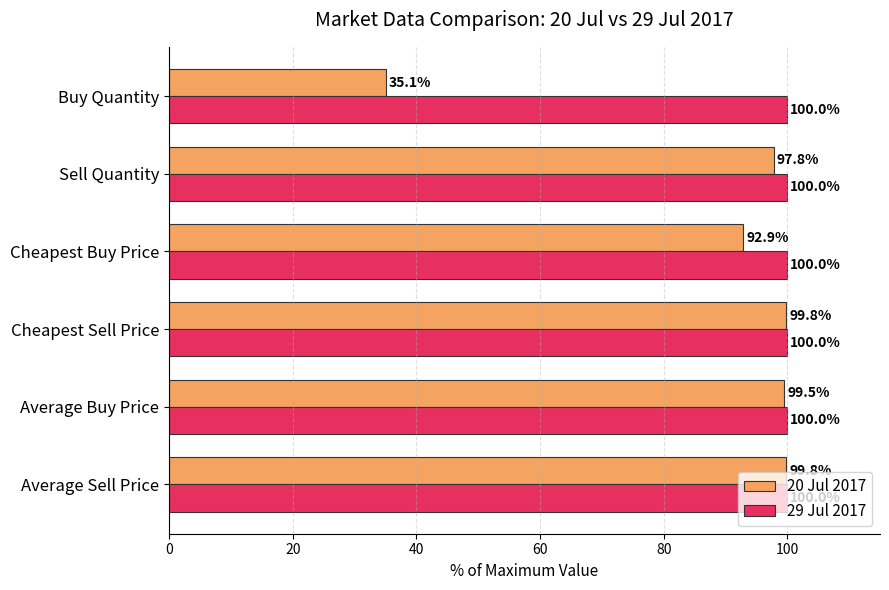

What is the sum of all 20 Jul 2017 values?

524.9